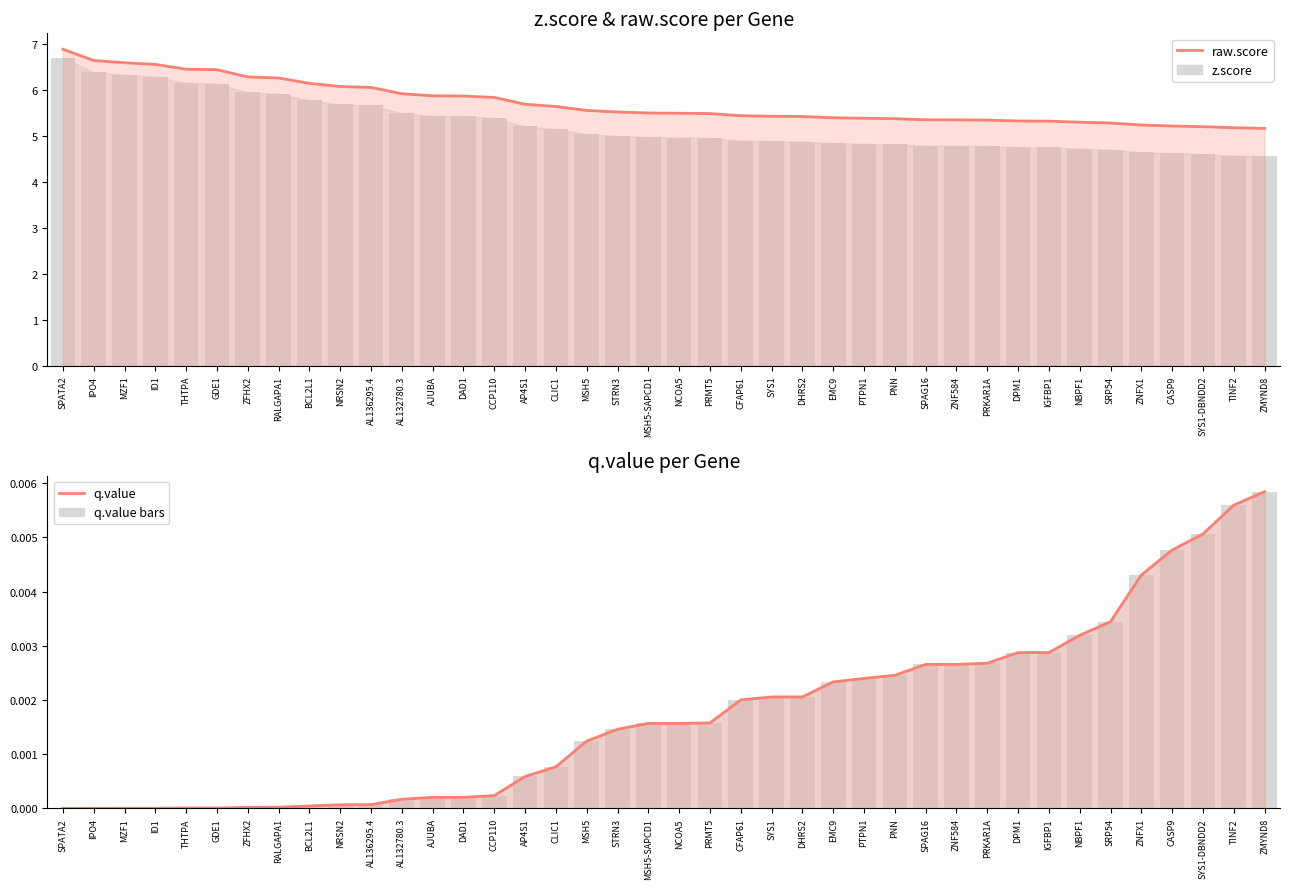

Reading left to right, extract all data points from this chart.

raw.score: 6.9	6.6	6.6	6.6	6.5	6.4	6.3	6.3	6.2	6.1	6.1	5.9	5.9	5.9	5.8	5.7	5.6	5.6	5.5	5.5	5.5	5.5	5.4	5.4	5.4	5.4	5.4	5.4	5.4	5.4	5.3	5.3	5.3	5.3	5.3	5.2	5.2	5.2	5.2	5.2
z.score: 6.7	6.4	6.3	6.3	6.2	6.1	6.0	5.9	5.8	5.7	5.7	5.5	5.4	5.4	5.4	5.2	5.2	5.0	5.0	5.0	5.0	5.0	4.9	4.9	4.9	4.8	4.8	4.8	4.8	4.8	4.8	4.8	4.8	4.7	4.7	4.7	4.6	4.6	4.6	4.6
q.value trend: 0.0	0.0	0.0	0.0	0.0	0.0	0.0	0.0	0.0	0.0	0.0	0.0	0.0	0.0	0.0	0.0	0.0	0.0	0.0	0.0	0.0	0.0	0.0	0.0	0.0	0.0	0.0	0.0	0.0	0.0	0.0	0.0	0.0	0.0	0.0	0.0	0.0	0.0	0.0	0.0
q.value: 0.0	0.0	0.0	0.0	0.0	0.0	0.0	0.0	0.0	0.0	0.0	0.0	0.0	0.0	0.0	0.0	0.0	0.0	0.0	0.0	0.0	0.0	0.0	0.0	0.0	0.0	0.0	0.0	0.0	0.0	0.0	0.0	0.0	0.0	0.0	0.0	0.0	0.0	0.0	0.0